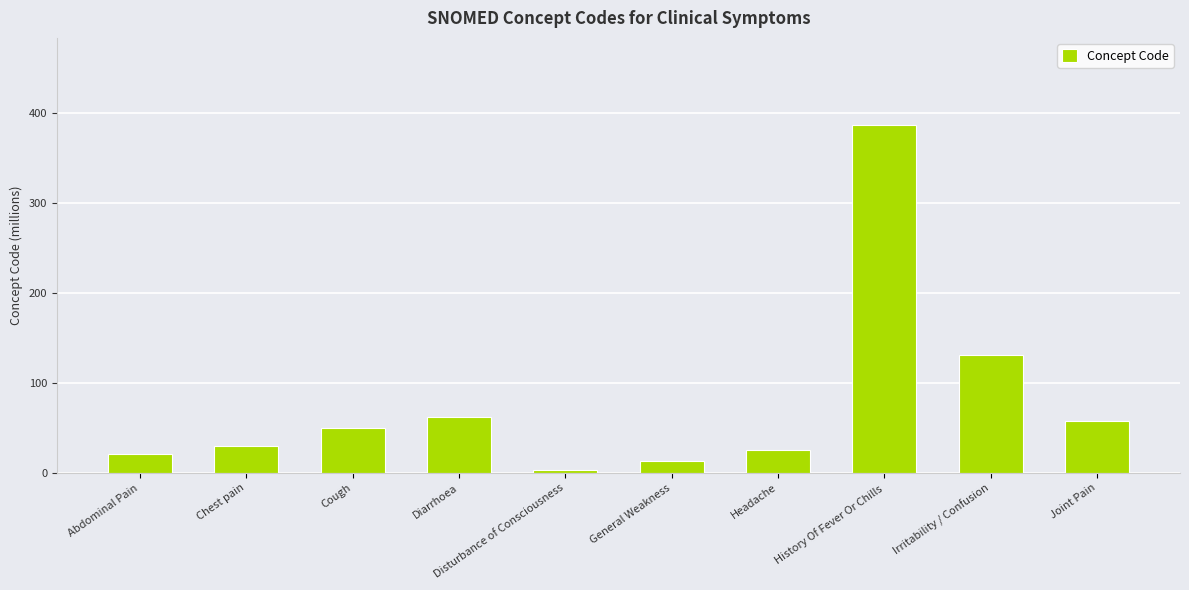

How many data points does each series have?

10